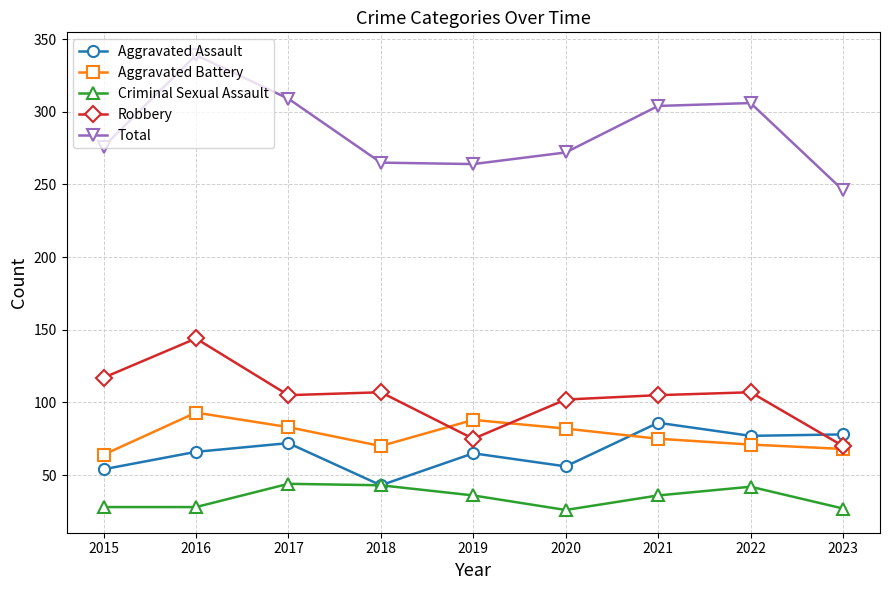

What is the spread (max minus min) of values at 2018?

222